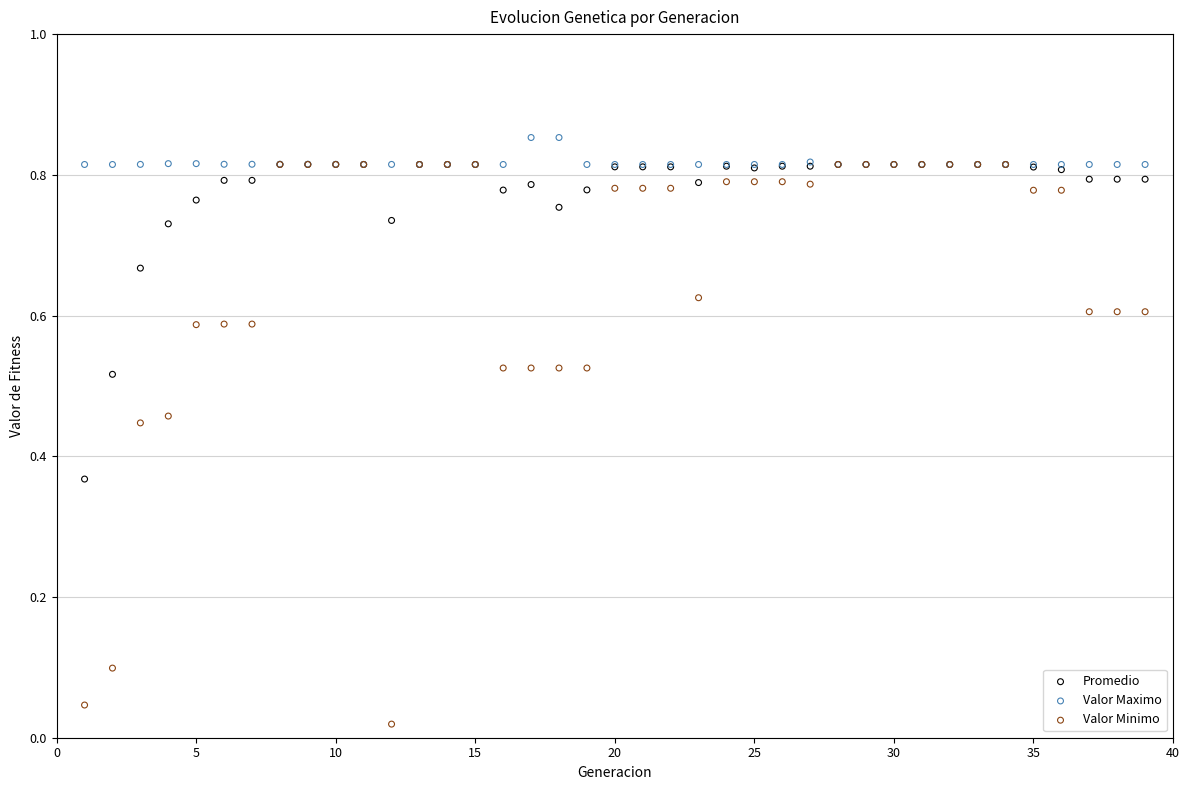

Which series reaches the minimum Y coordinate?

Valor Minimo